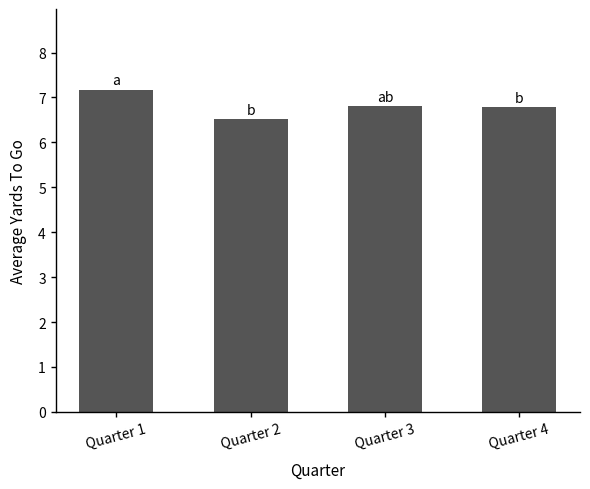

How many categories are shown in the chart?

4